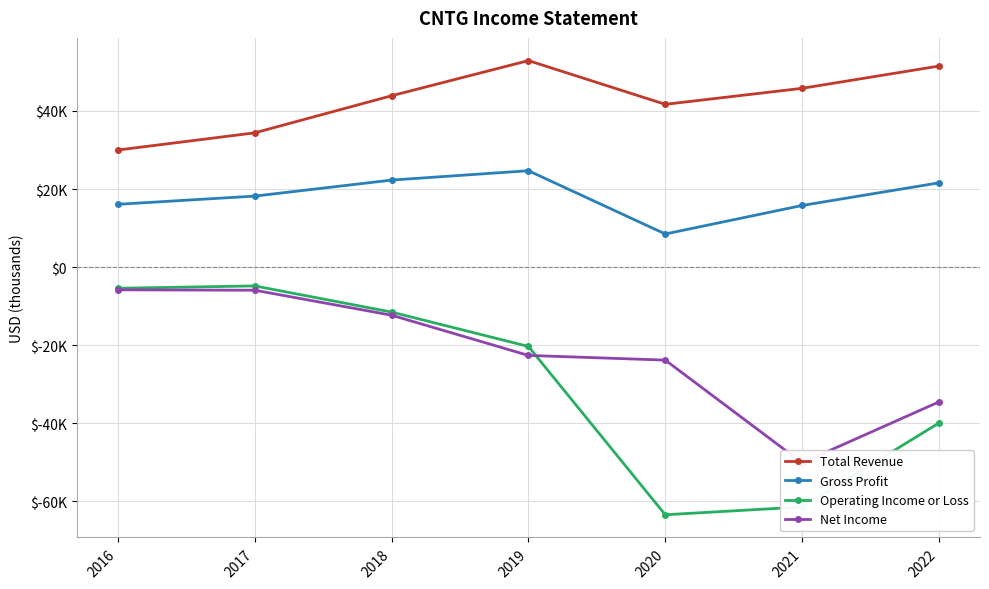

True or false: Operating Income or Loss and Gross Profit intersect in this chart.

False